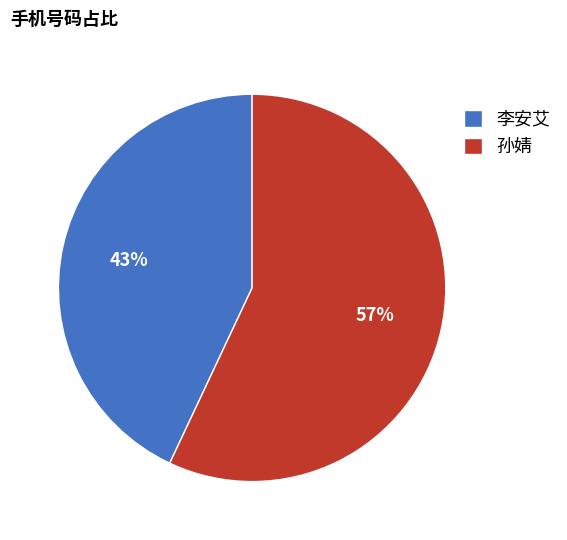

The 孙婧 slice represents 57% of the pie. True or false?

True